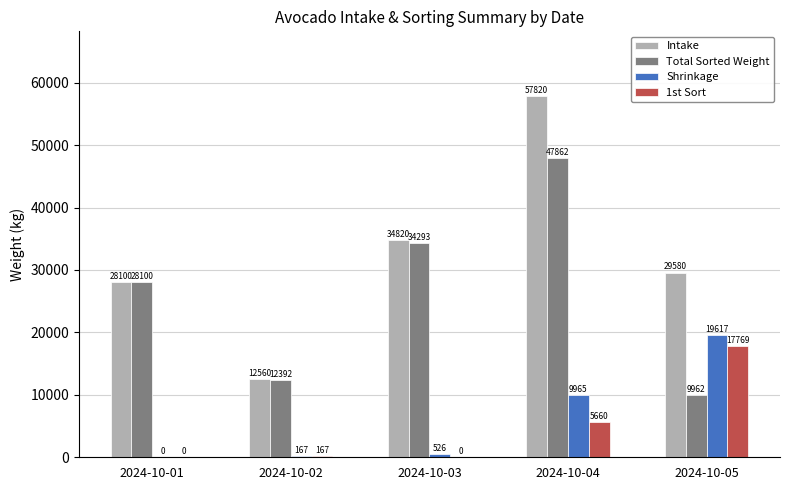

What is the sum of all Intake values?

162880.0